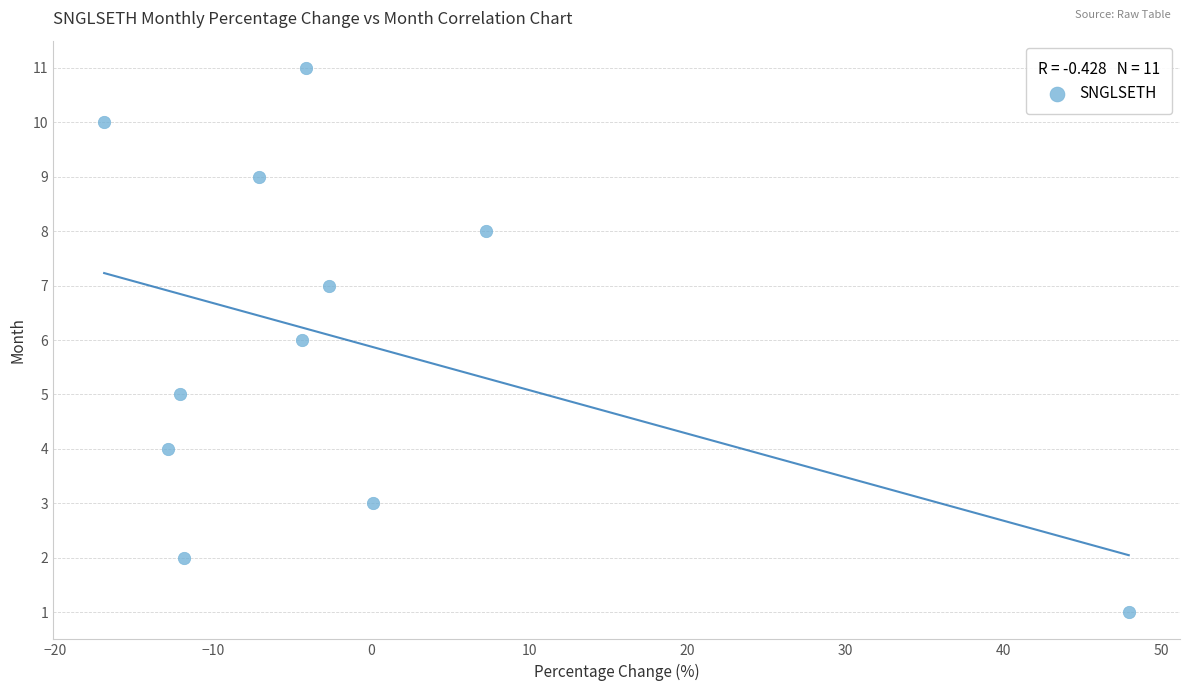

What is the average Y value?

6